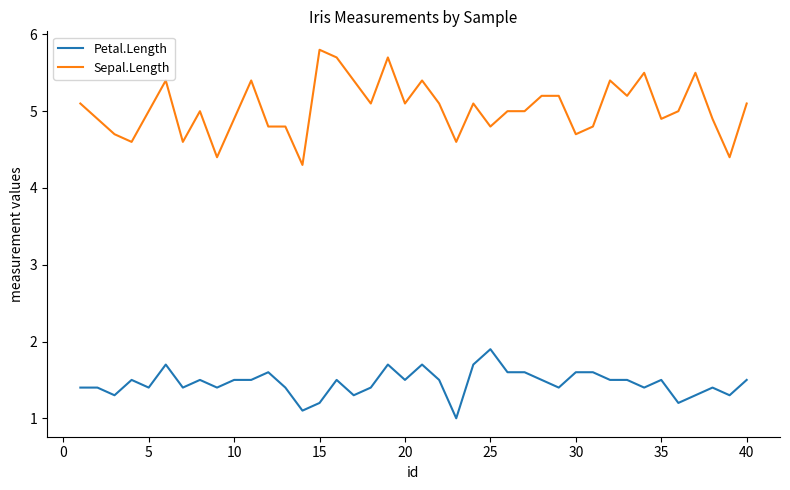

Rank the series by their maximum value, from lowest to highest.

Petal.Length, Sepal.Length